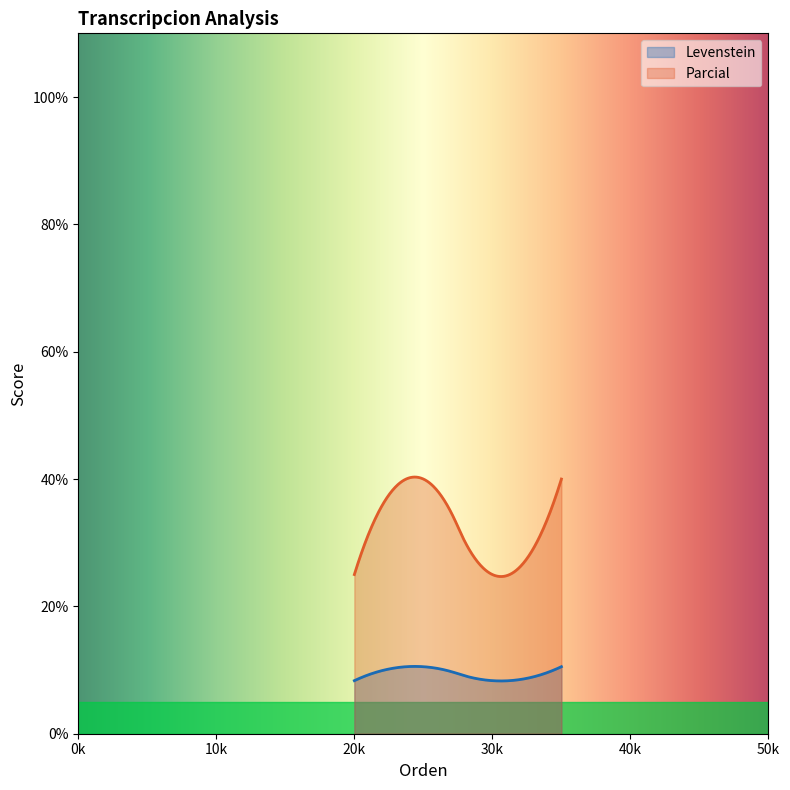

How many categories are shown in the chart?

300